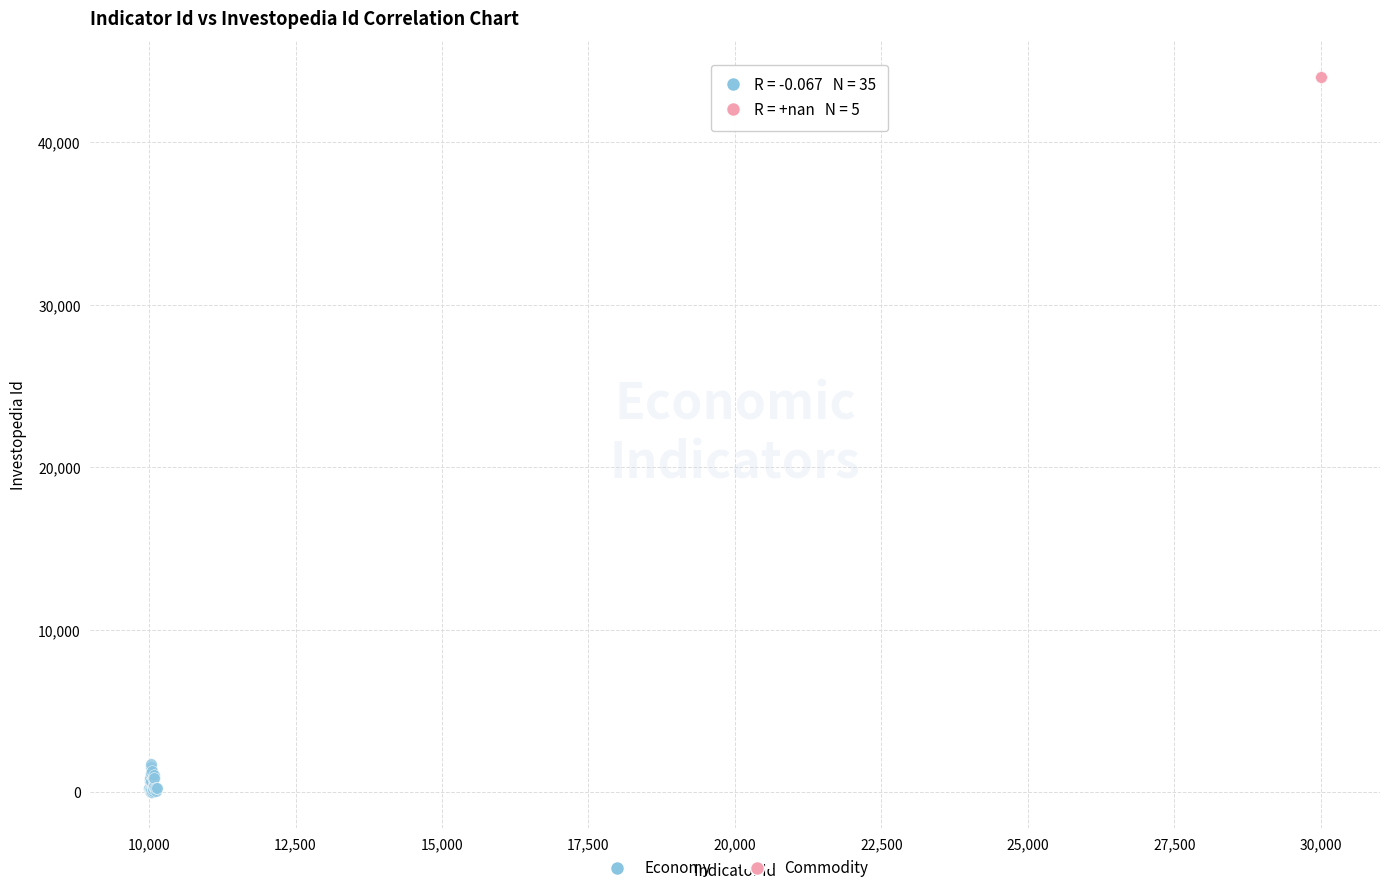

Which series contains the highest Y value?

Commodity